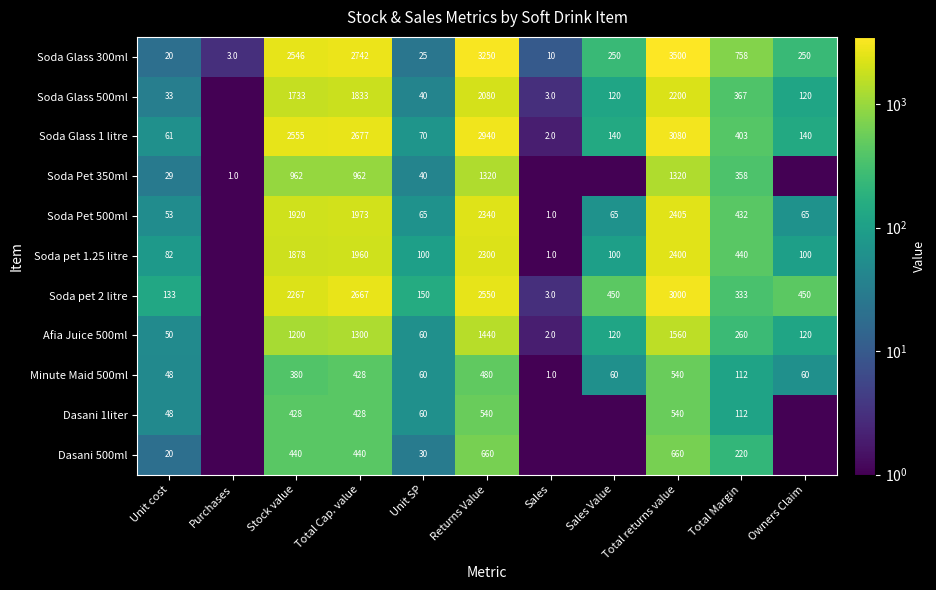

What is the spread (max minus min) of values at Total Cap. value?

2314.0